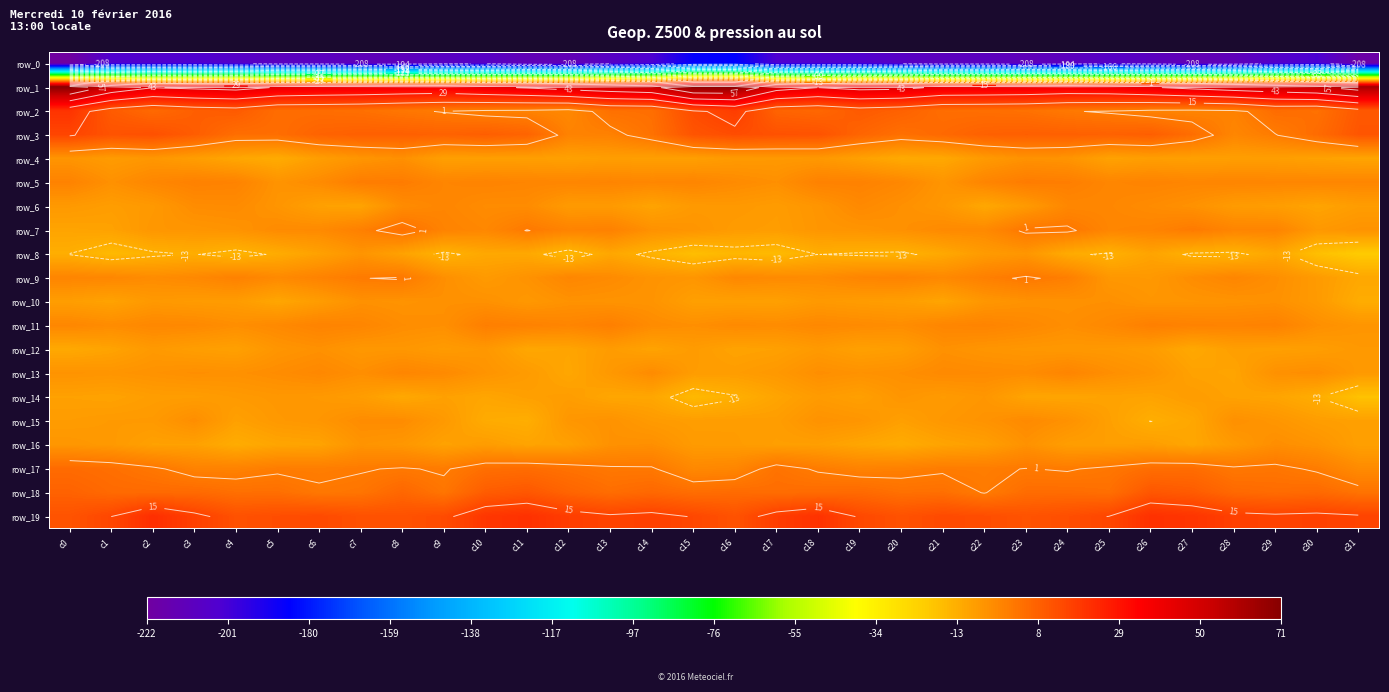

At how many categories does at least one series exceed -190?

32